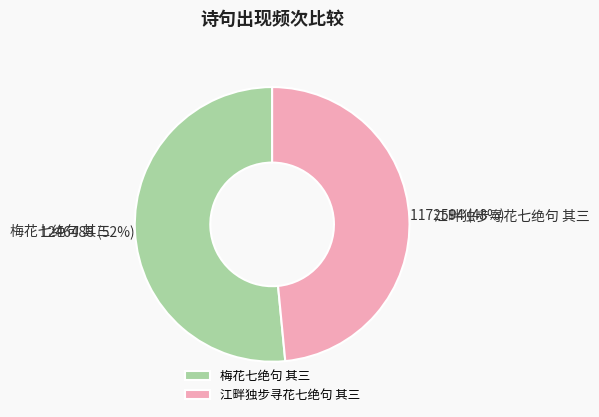

To the nearest percent, what is the combined percentage of 梅花七绝句 其三 and 江畔独步寻花七绝句 其三?

100%